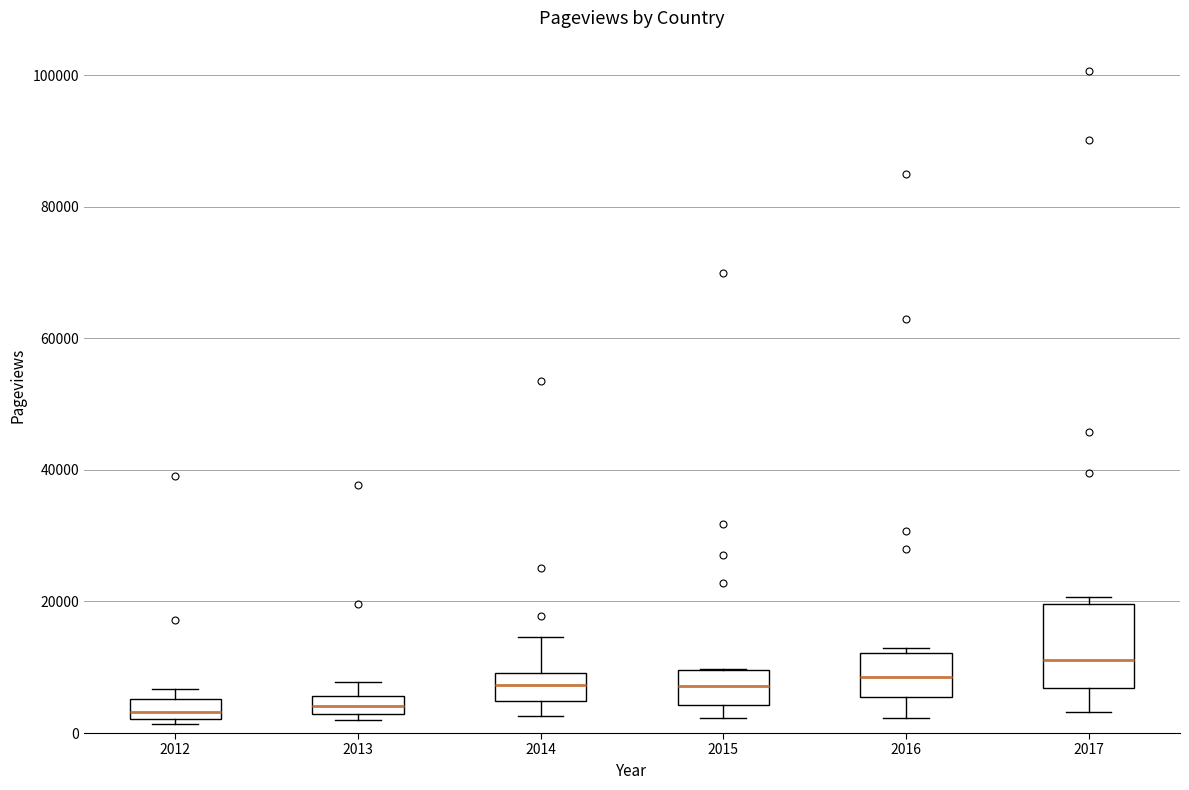

Which box has the highest median line?

2017